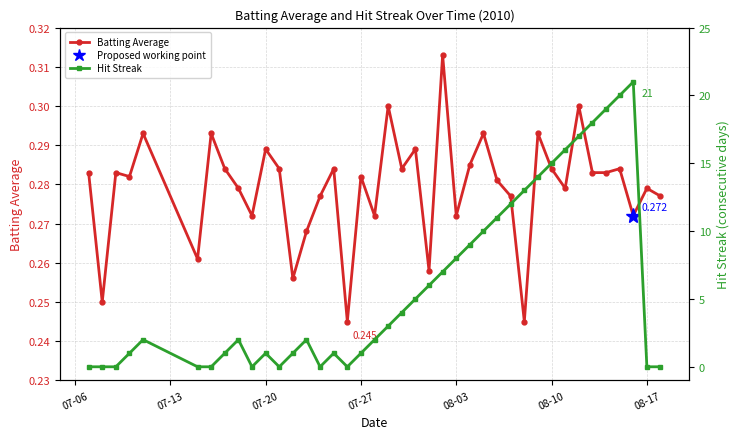

Read the Batting Average value at 08-10.

0.3